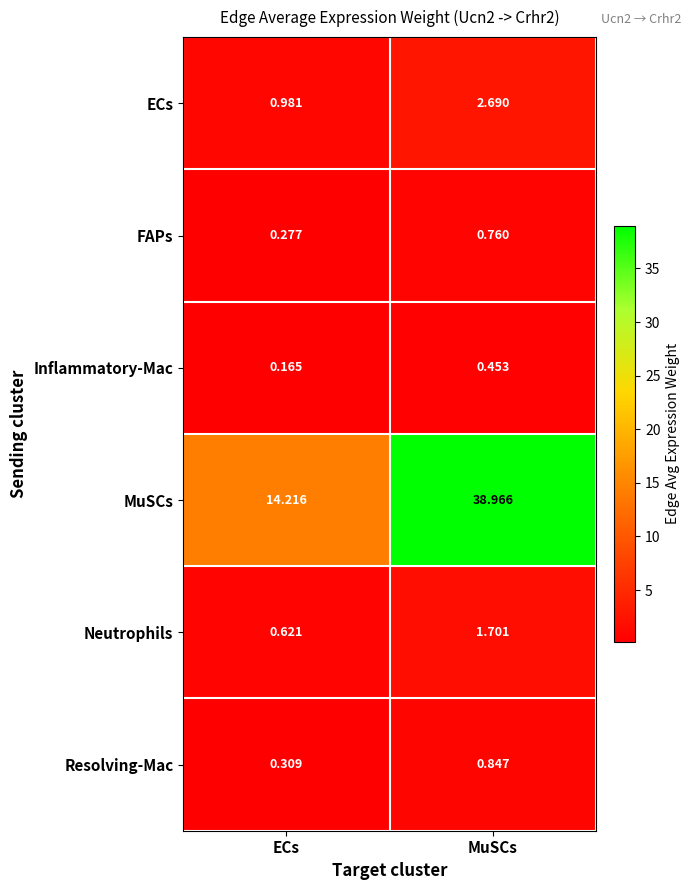

Which series has the largest range (max minus min)?

MuSCs